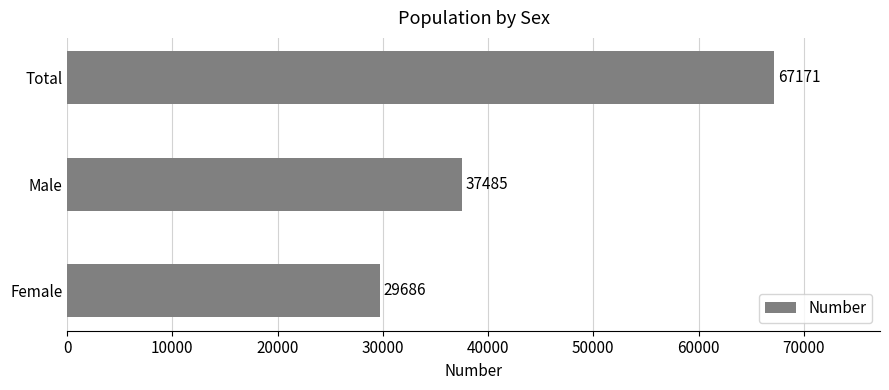

Rank the categories by value from lowest to highest.

Female, Male, Total